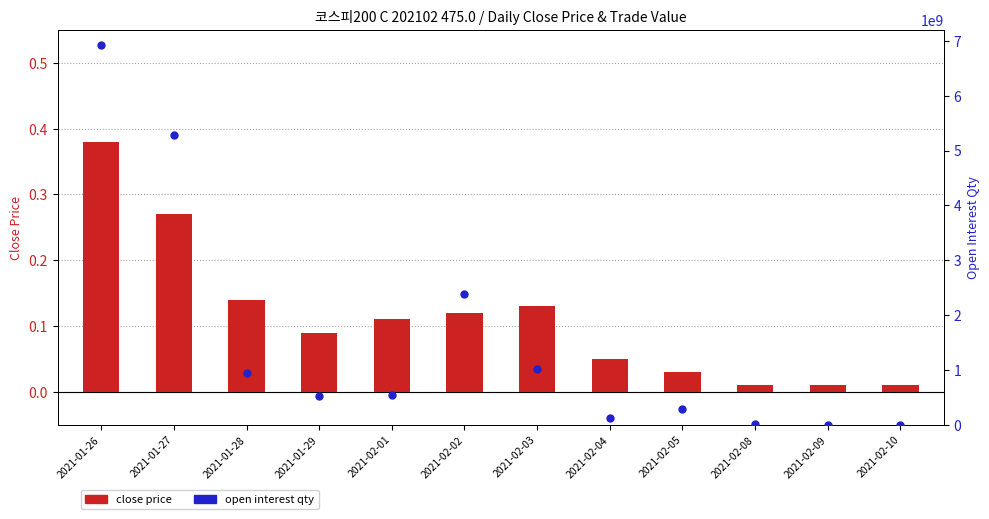

Which series has the widest spread of Y values?

open interest qty